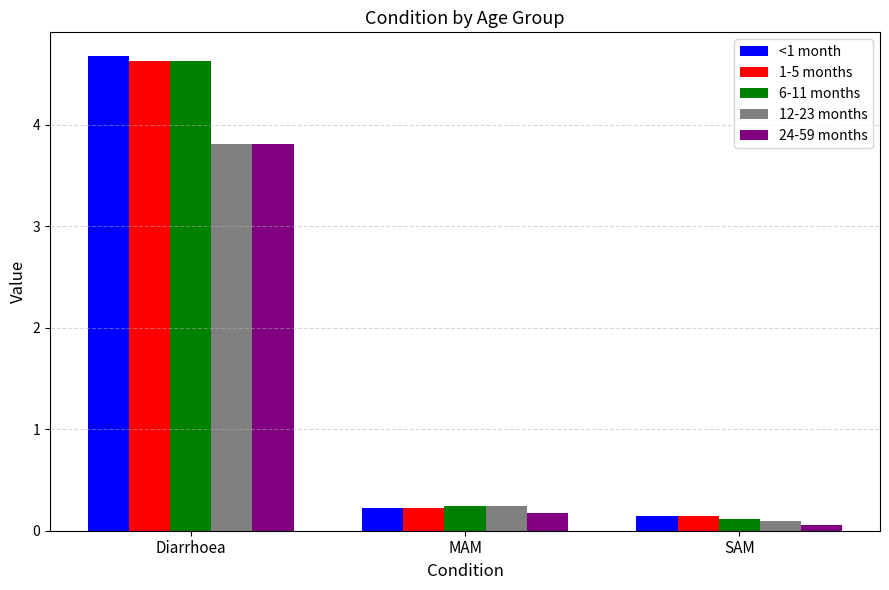

How many bars are there in total?

15